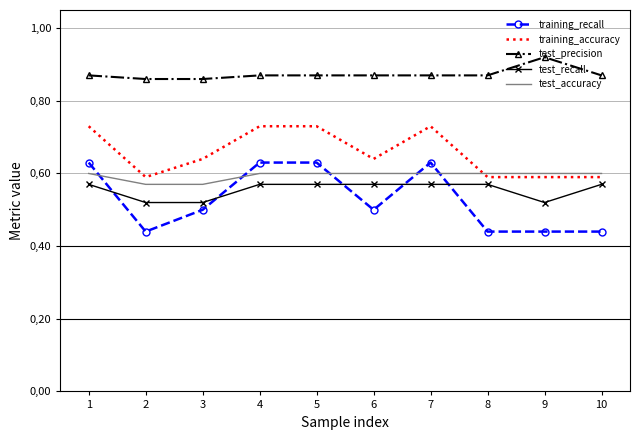

Between 4 and 2, which is larger?

4